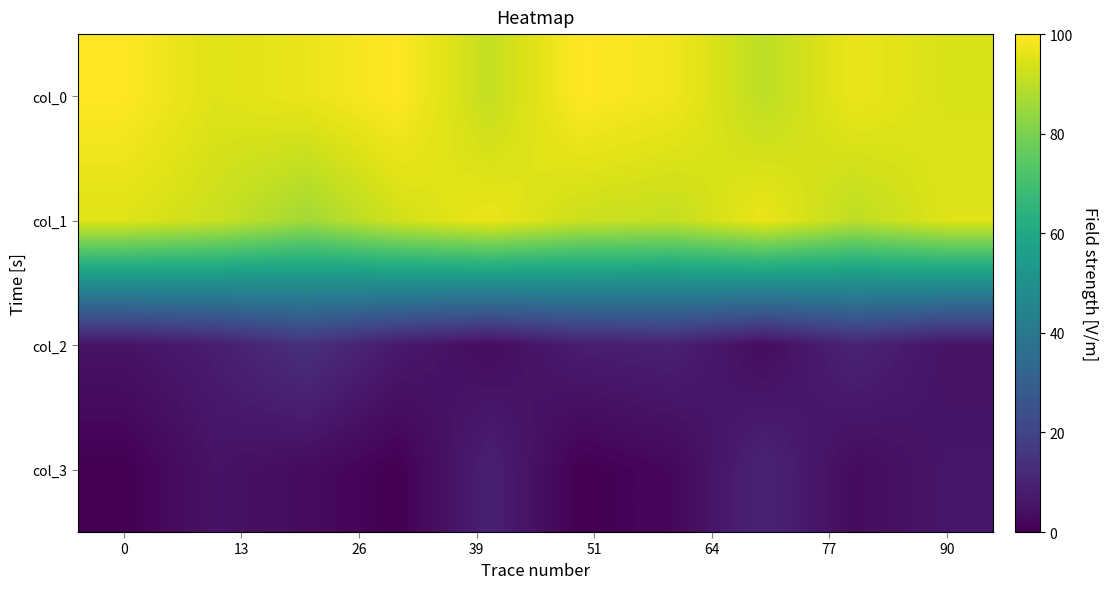

What is the greatest value displayed?

100